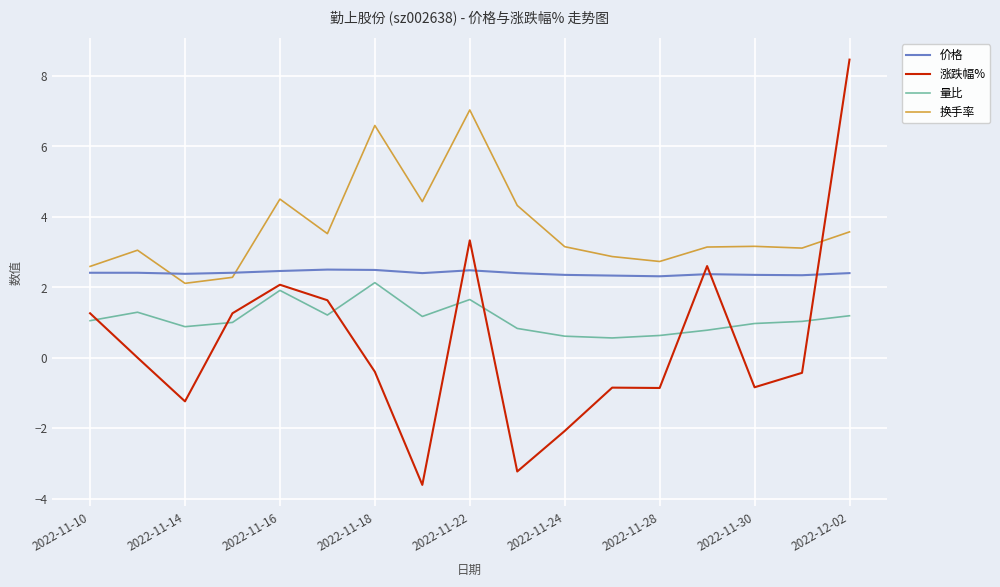

List the series in order of their overall mean, highest first.

换手率, 价格, 量比, 涨跌幅%